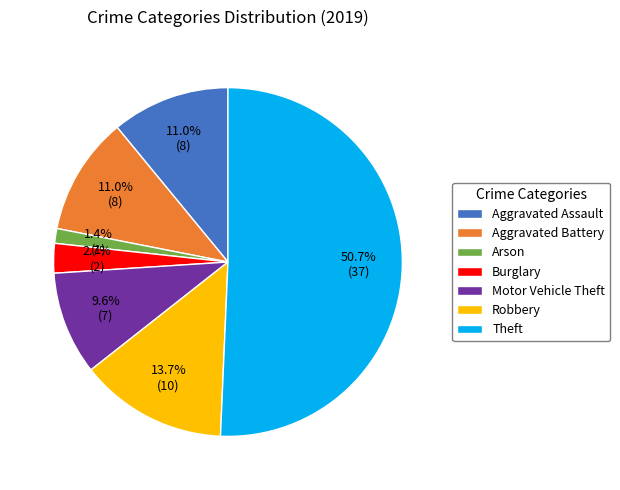

What is the smallest slice in the pie chart?

Arson